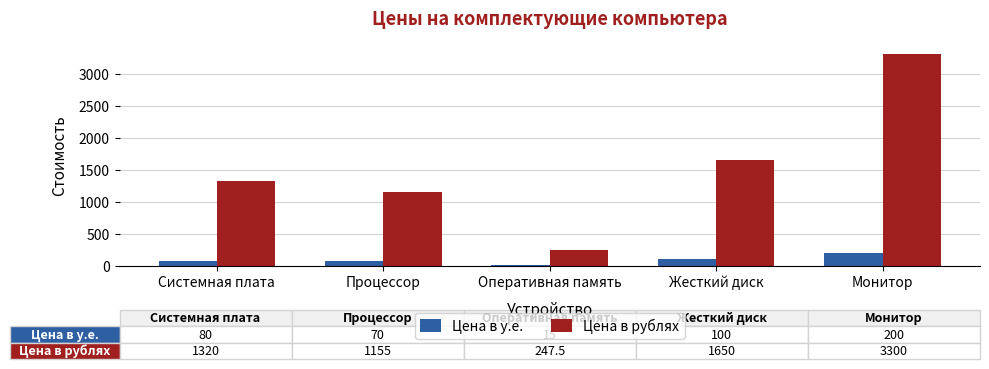

At which category is the sum across all series the highest?

Монитор